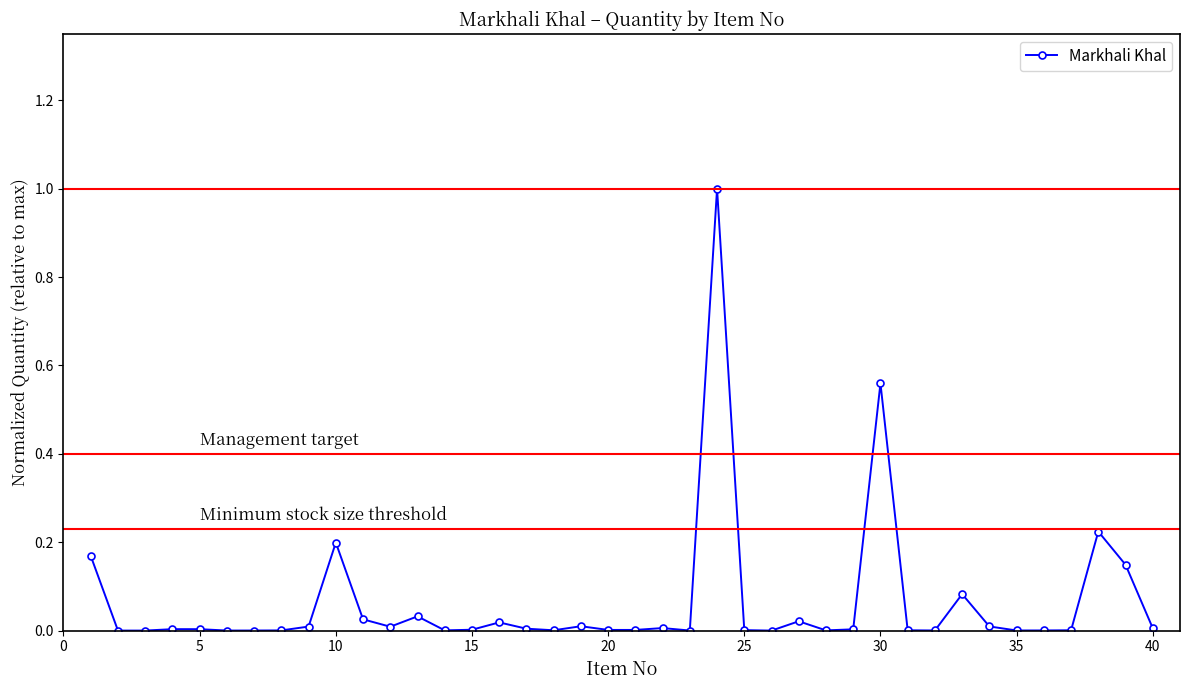

What is the greatest value displayed?

1.0